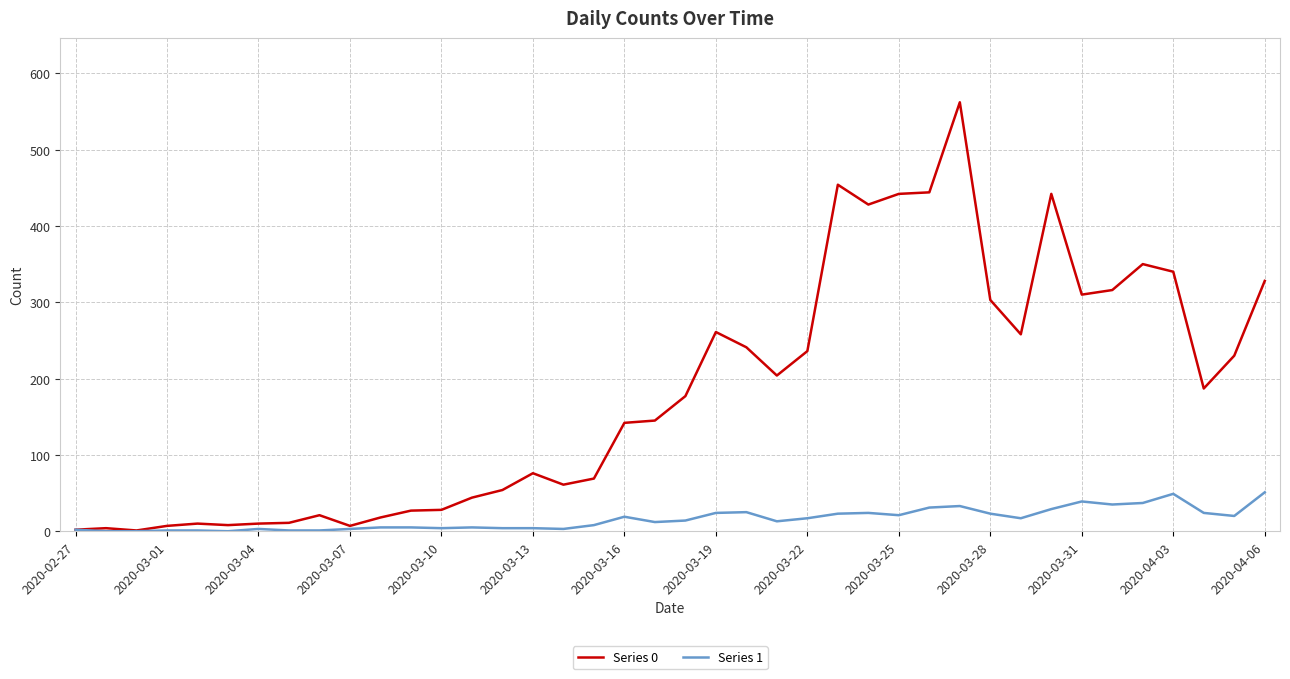

Which series has the widest spread of values?

Series 0